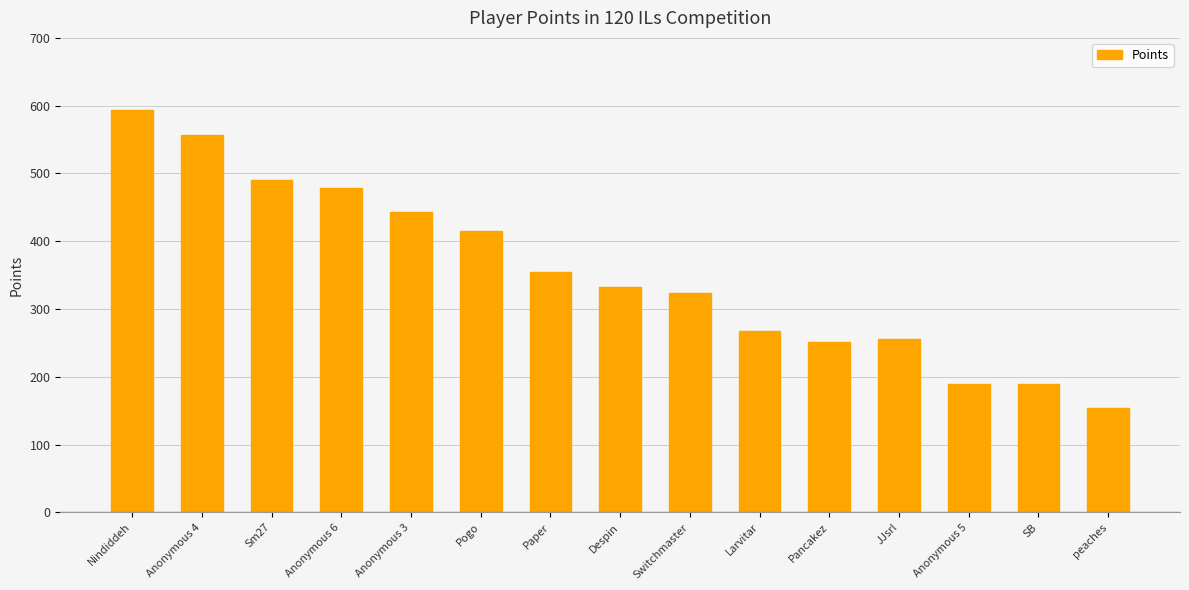

What is the label of the 5th bar from the right?

Pancakez